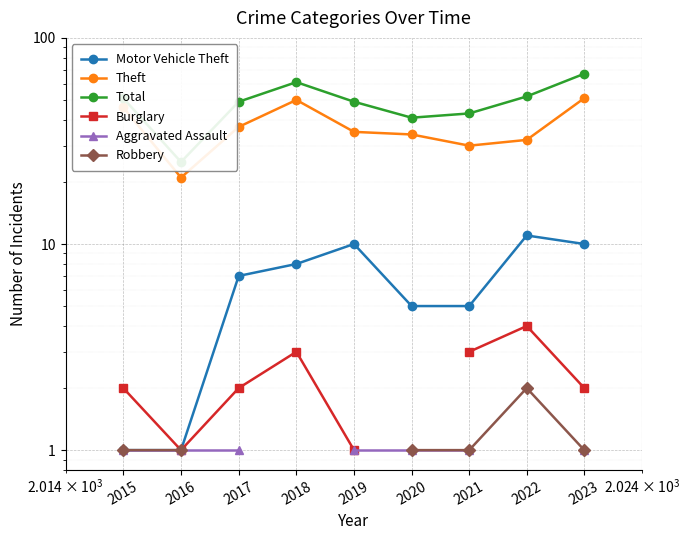

What is the difference between the maximum and second lowest values in the Total series?

26.0